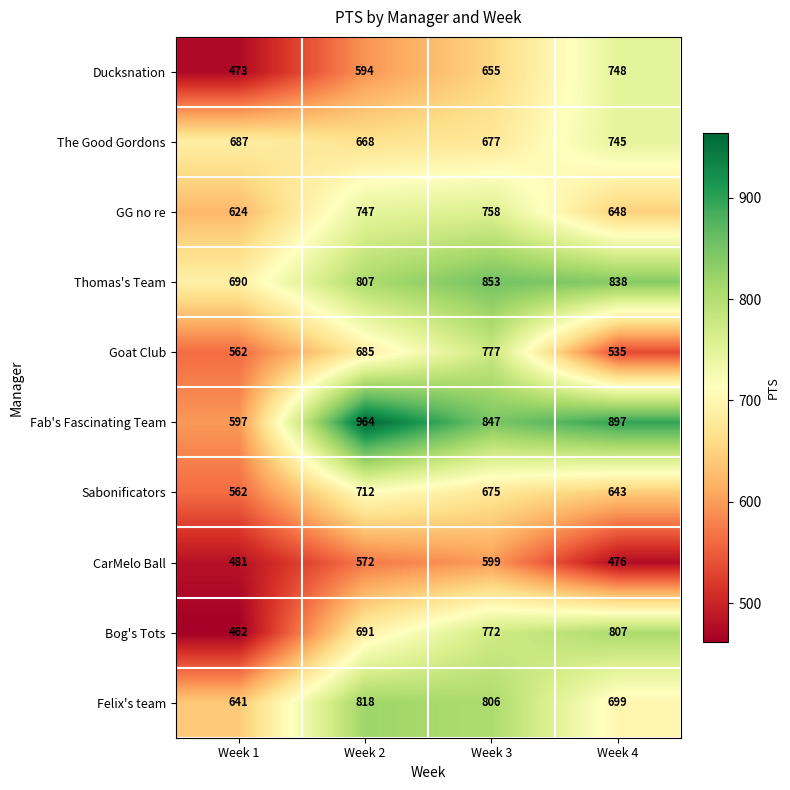

What is the minimum value shown in the chart?

462